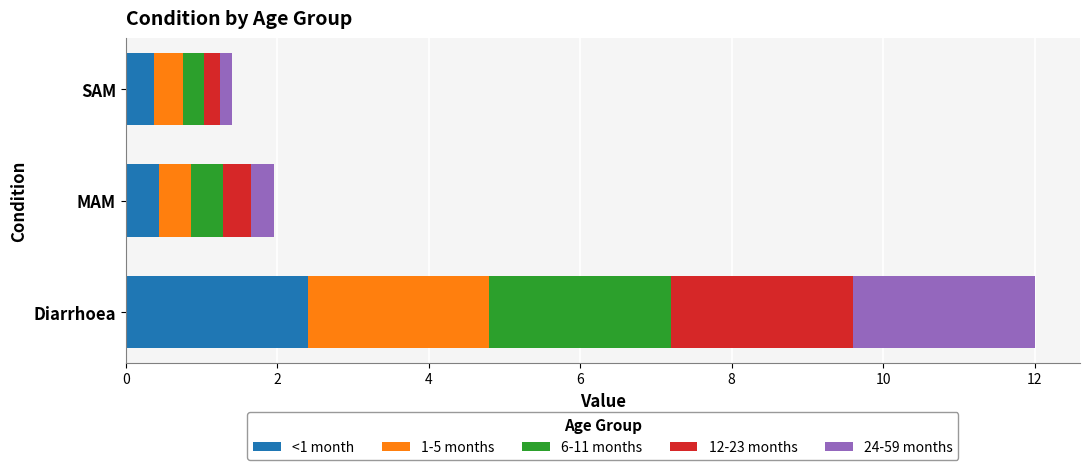

What is the average value of the <1 month series?

1.1